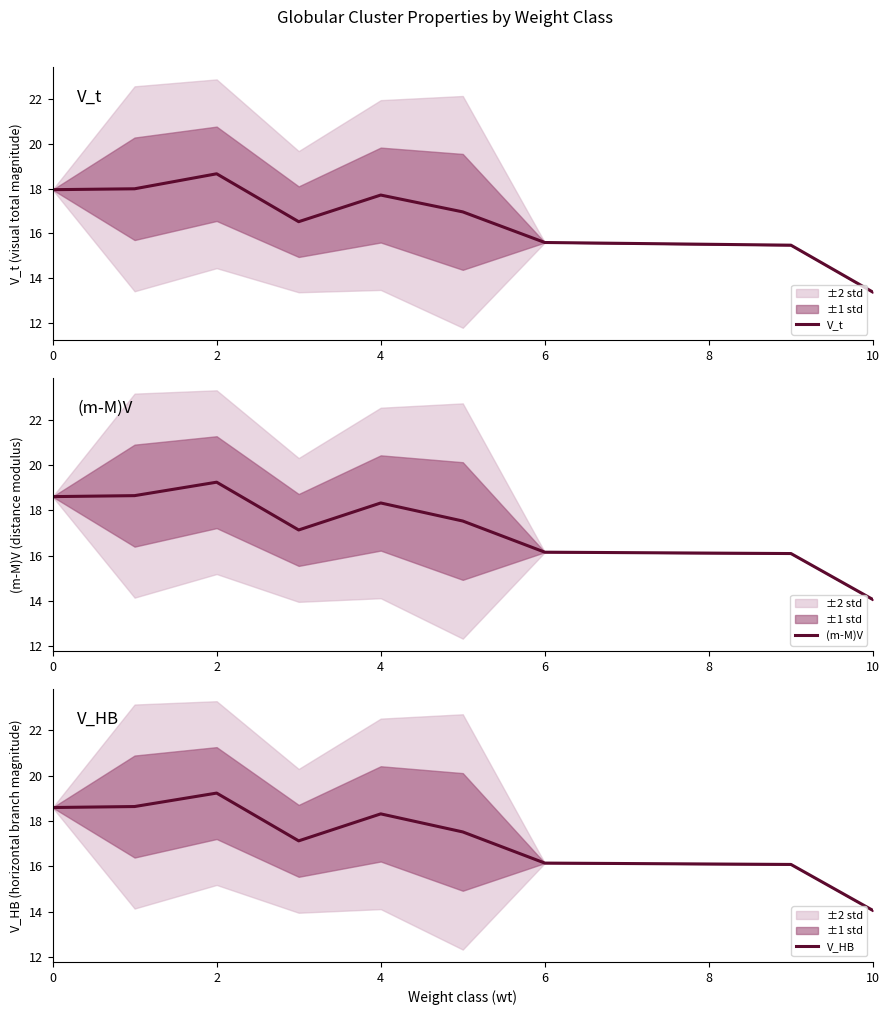

What is the greatest value displayed?

19.2